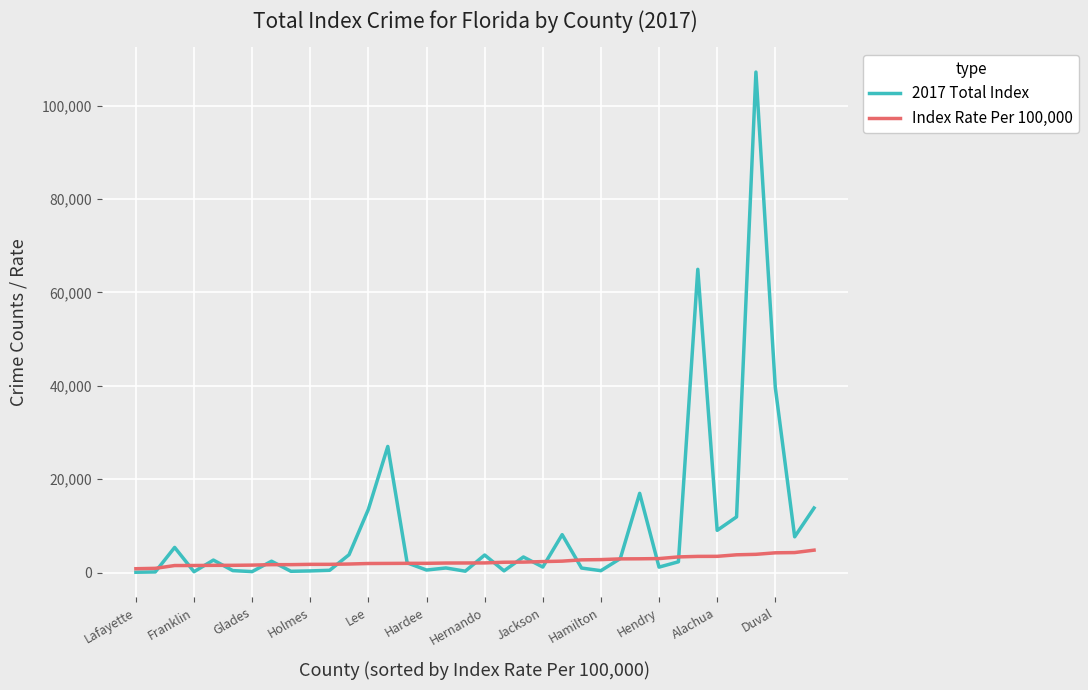

Which series has the largest total across all categories?

2017 Total Index